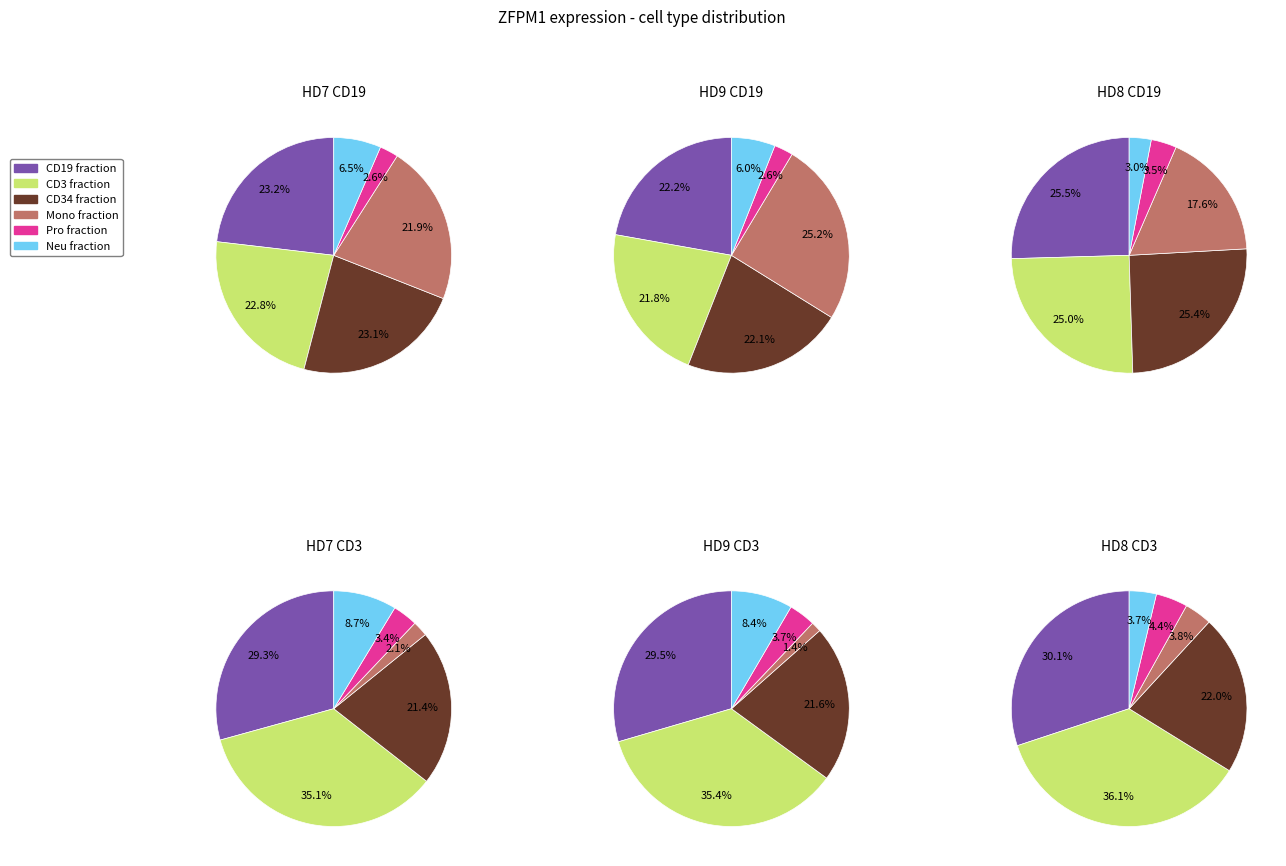

Does HD8_Mono represent more than half of the total?

No